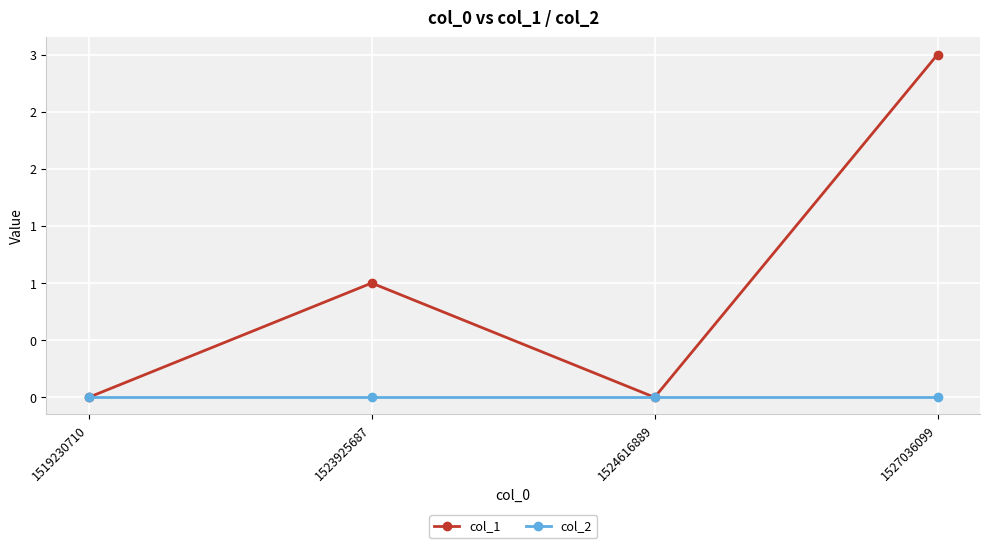

Does the chart have visible grid lines?

Yes